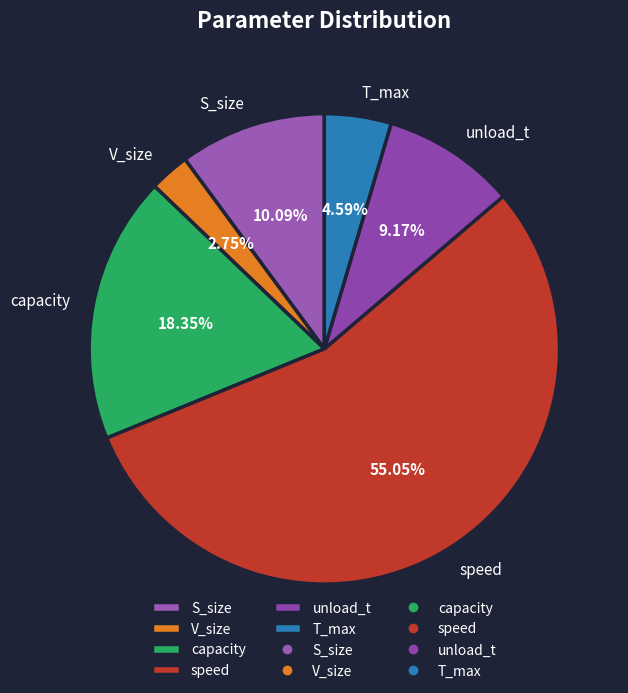

Rank the categories by value from highest to lowest.

speed, capacity, S_size, unload_t, T_max, V_size